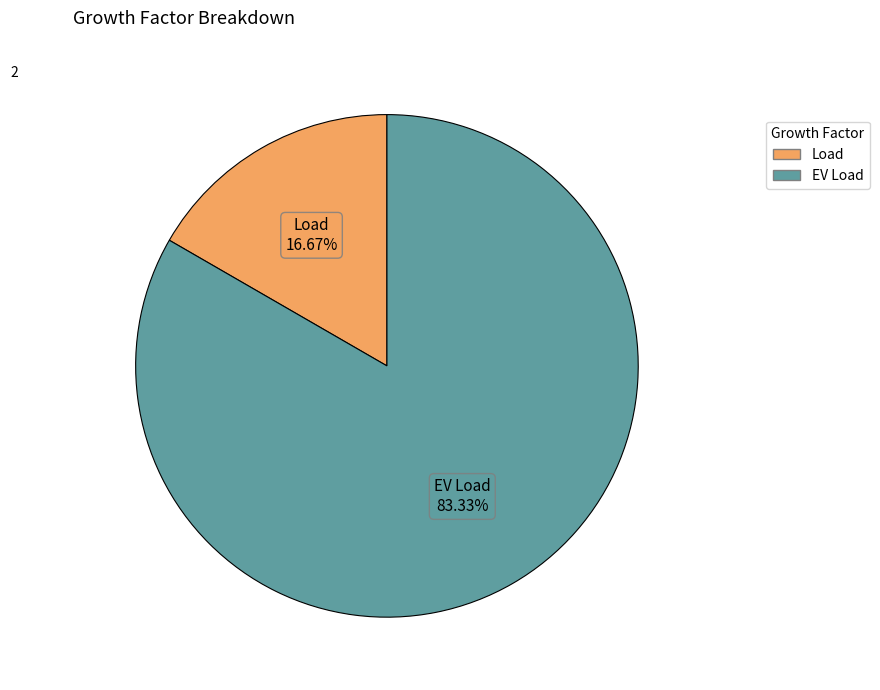

Which category accounts for the majority?

EV Load